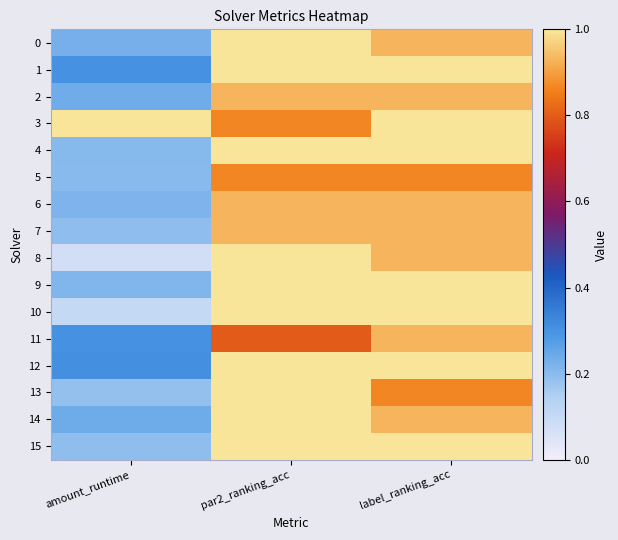

At amount_runtime, list the series in order from smallest to largest.

8, 10, 13, 15, 7, 5, 4, 9, 6, 0, 2, 14, 11, 1, 12, 3